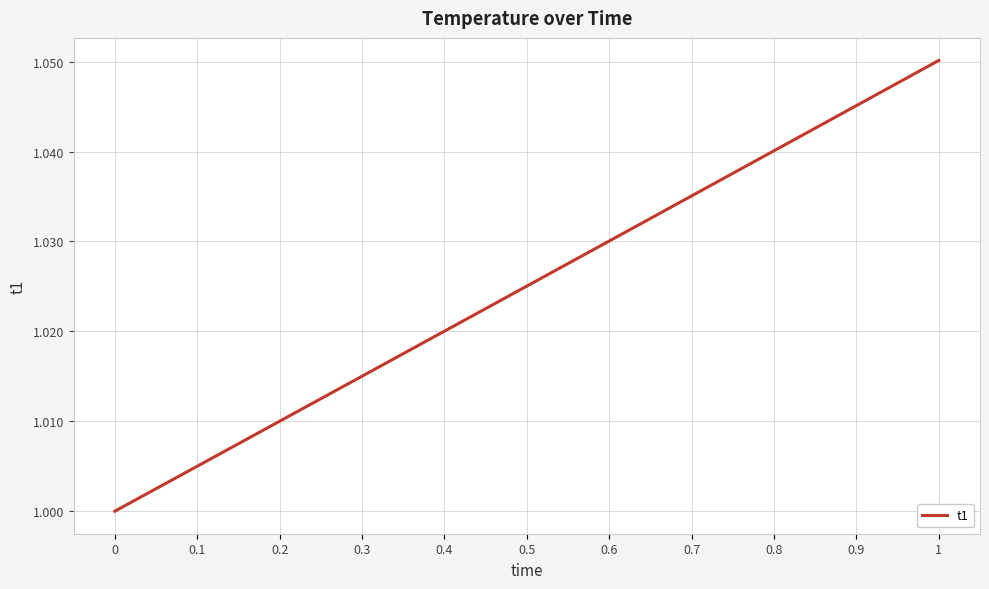

What position from the right is 0.9?

2